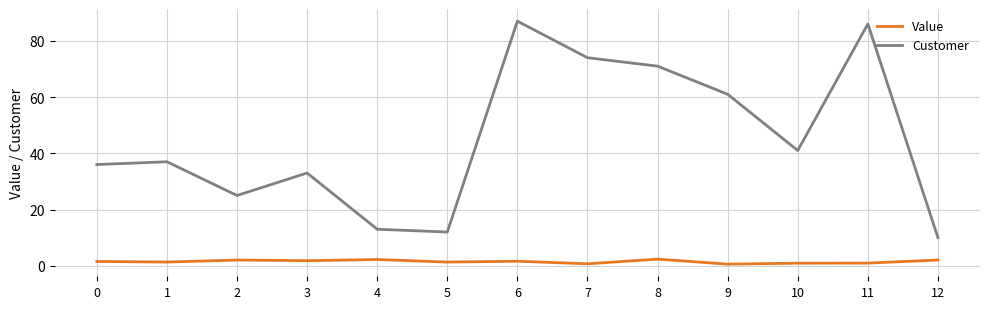

What is the sum of the Customer values at 9 and 5?

73.0